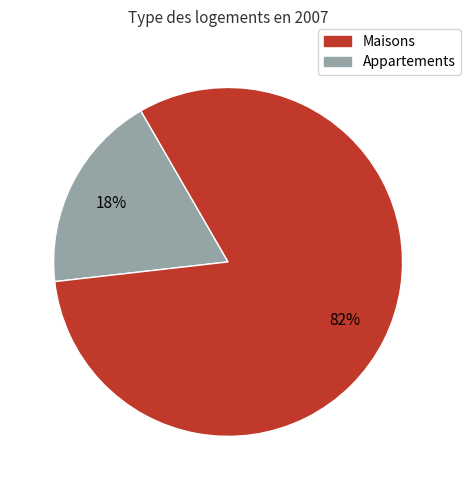

Is the sum of Maisons and Appartements greater than half?

Yes